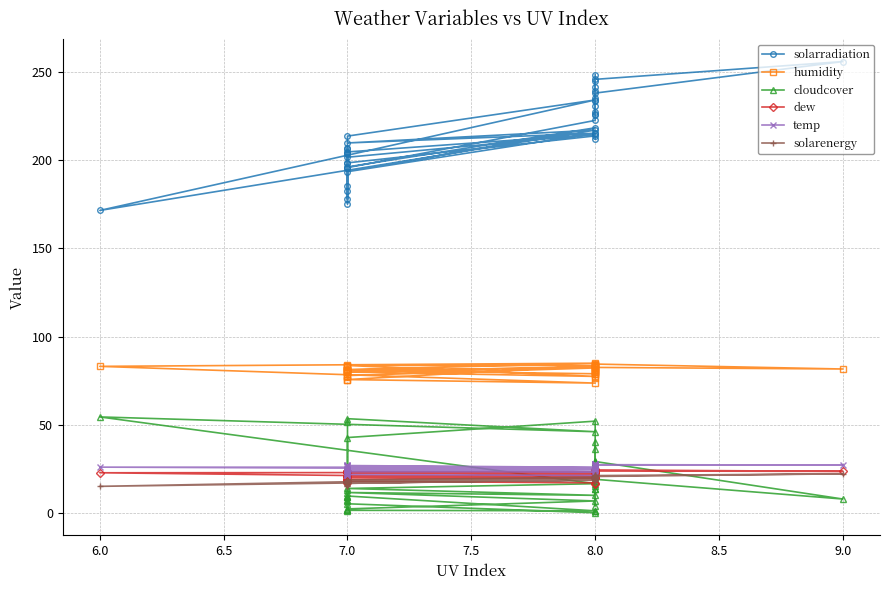

The humidity series shows 83.0 at 8.0. True or false?

True